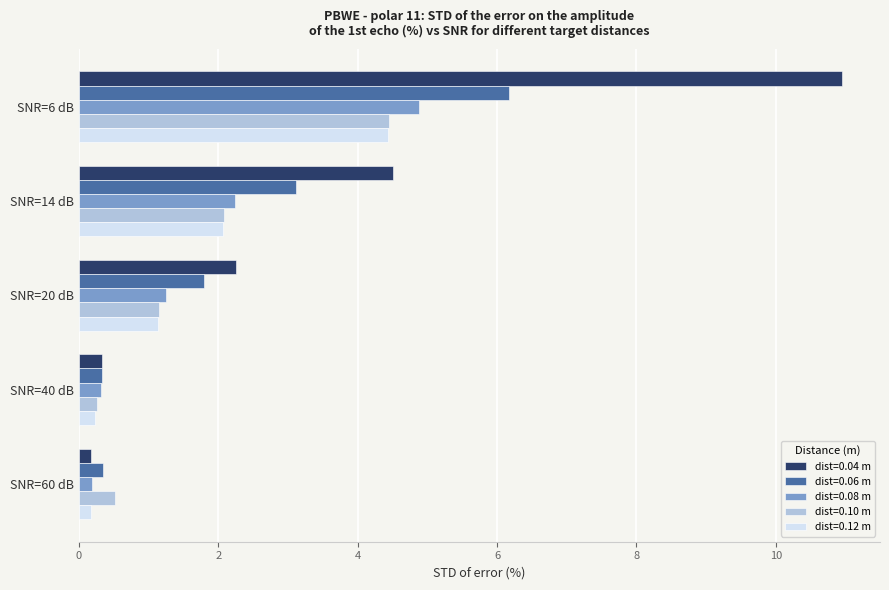

Which series has the largest total across all categories?

dist=0.04 m